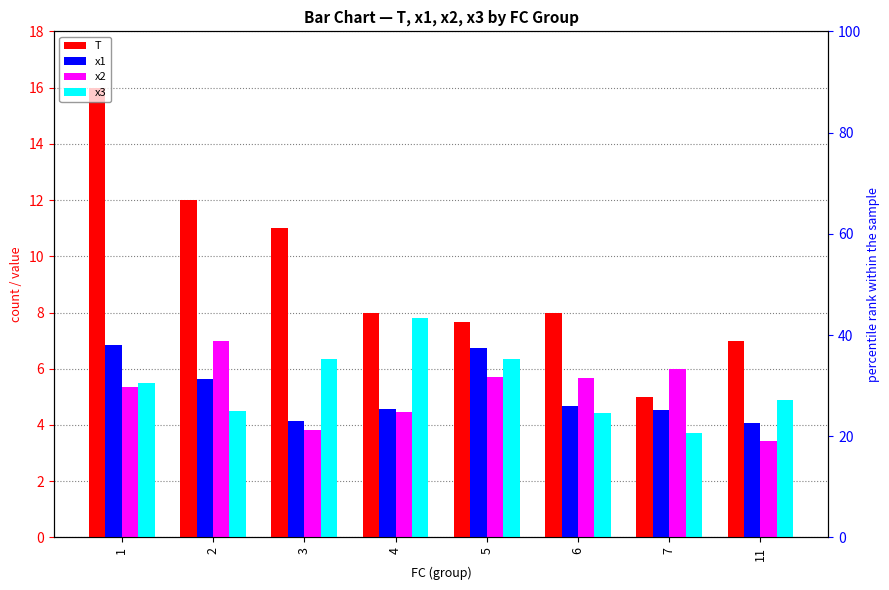

Which series has the largest total across all categories?

T